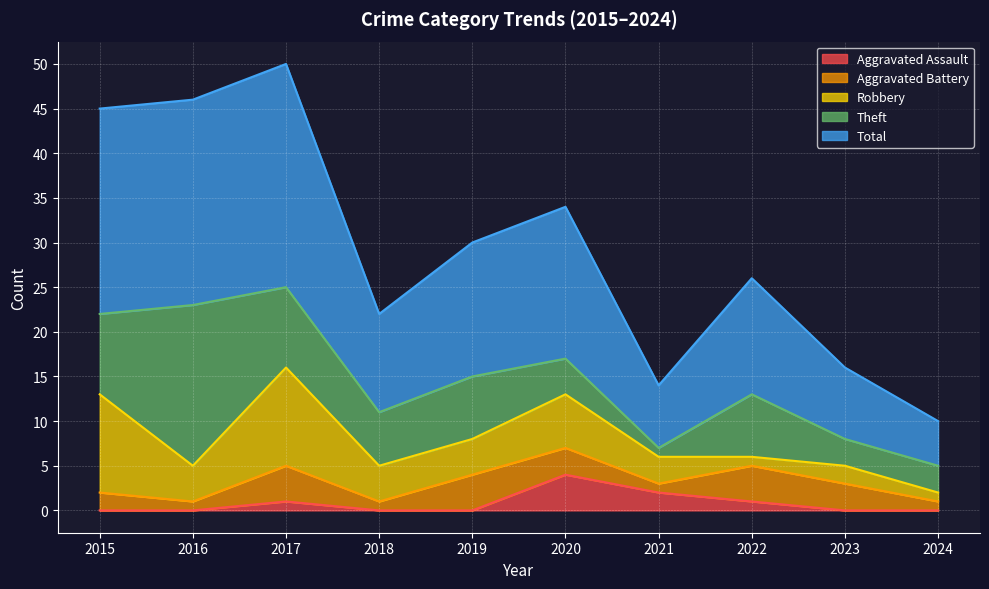

What is the difference between the Aggravated Battery values at 2023 and 2019?

1